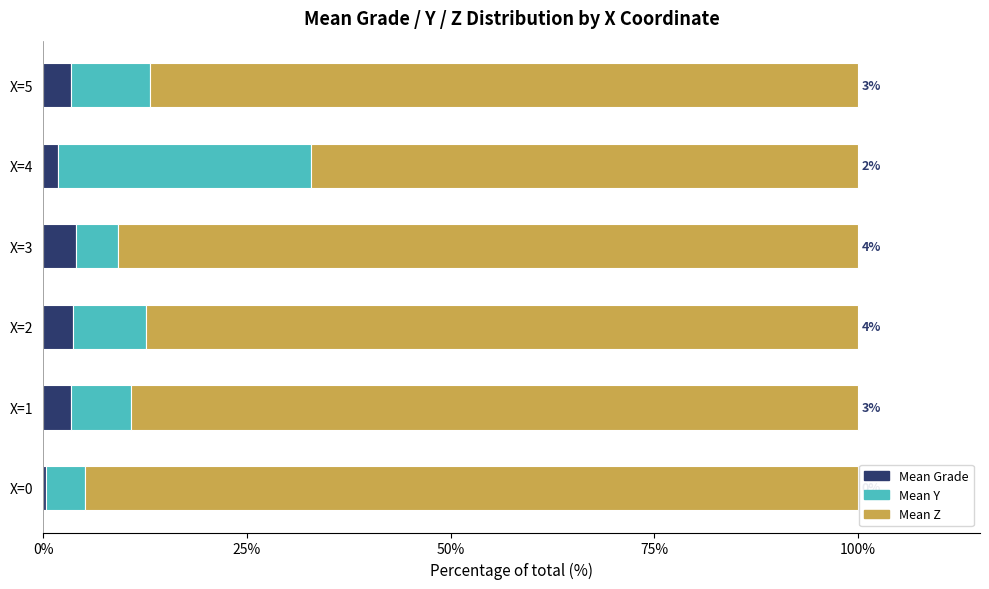

What is the sum of the Mean Grade values at X=3 and X=2?

7.6